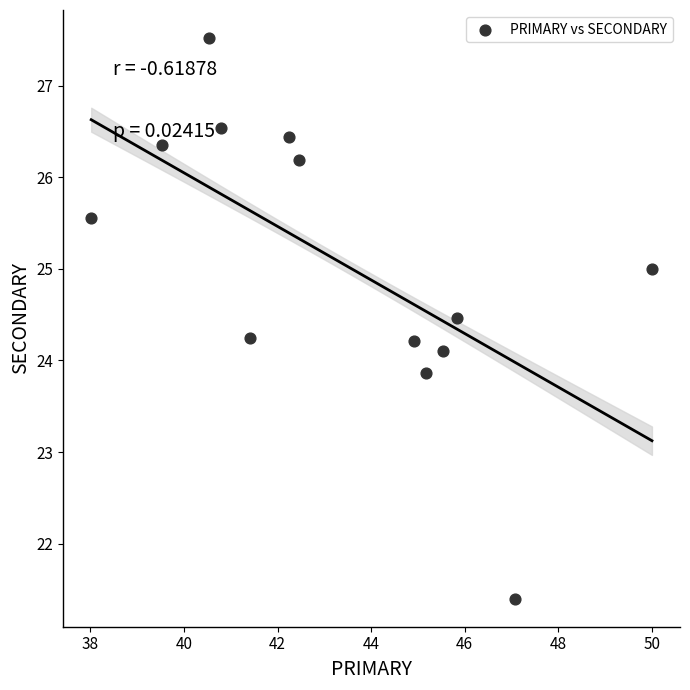

What is the range of X values (max minus min)?

12.0